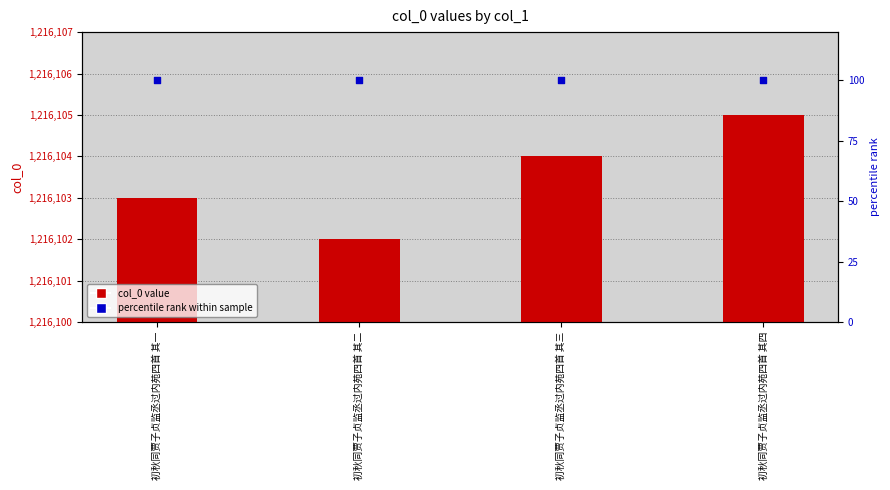

What is the total value across all series at 初秋同贾子贞监丞过内苑四首 其一?

1216203